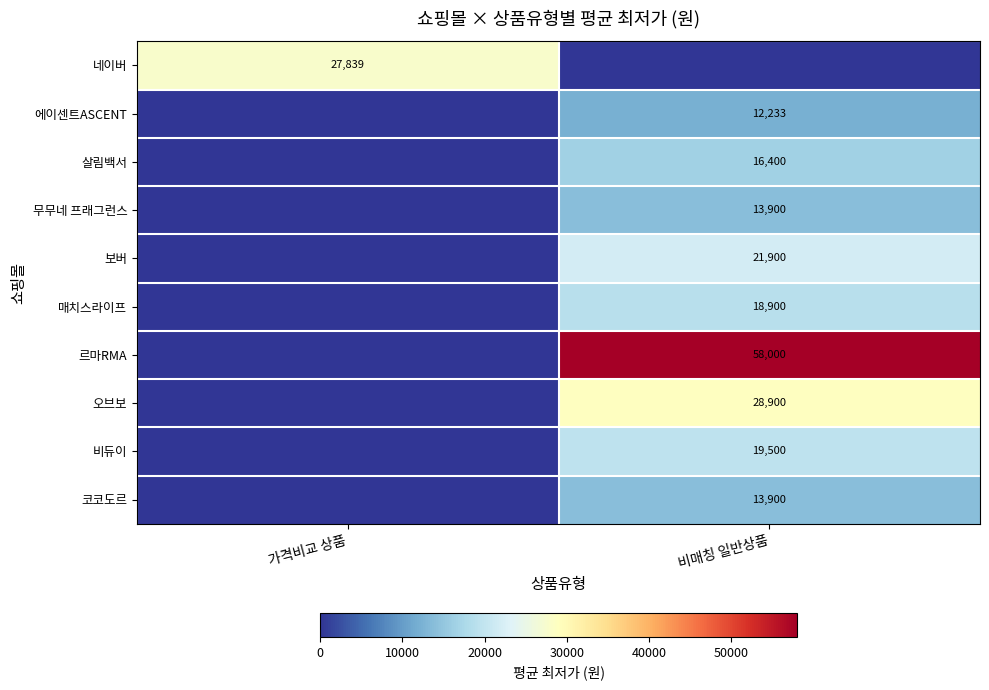

Is the value of 코코도르 at 비매칭 일반상품 greater than the value of 매치스라이프 at 비매칭 일반상품?

No